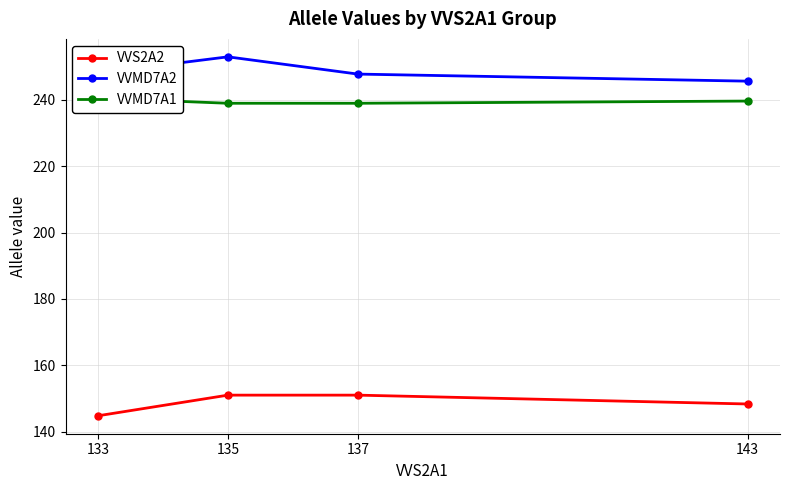

What is the value of the VVMD7A1 point at the 2nd from the left?

239.0